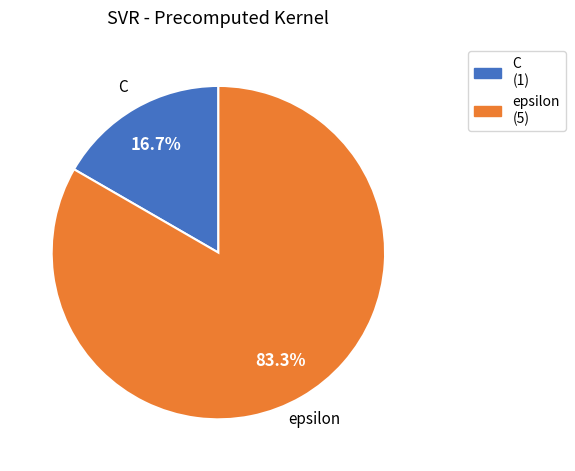

Which category has the smallest portion of the pie?

C